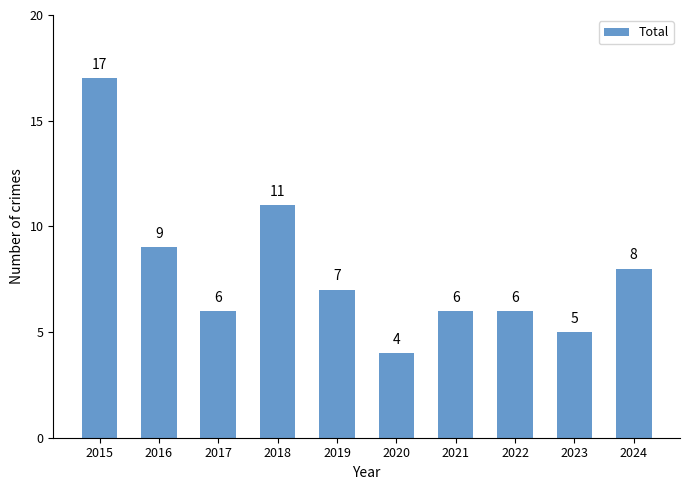

Reading right to left, transcribe all the data shown in this chart.

2024=8	2023=5	2022=6	2021=6	2020=4	2019=7	2018=11	2017=6	2016=9	2015=17